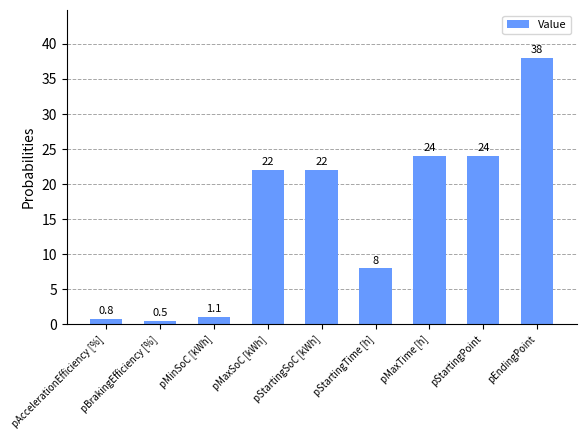

How many data points does each series have?

9